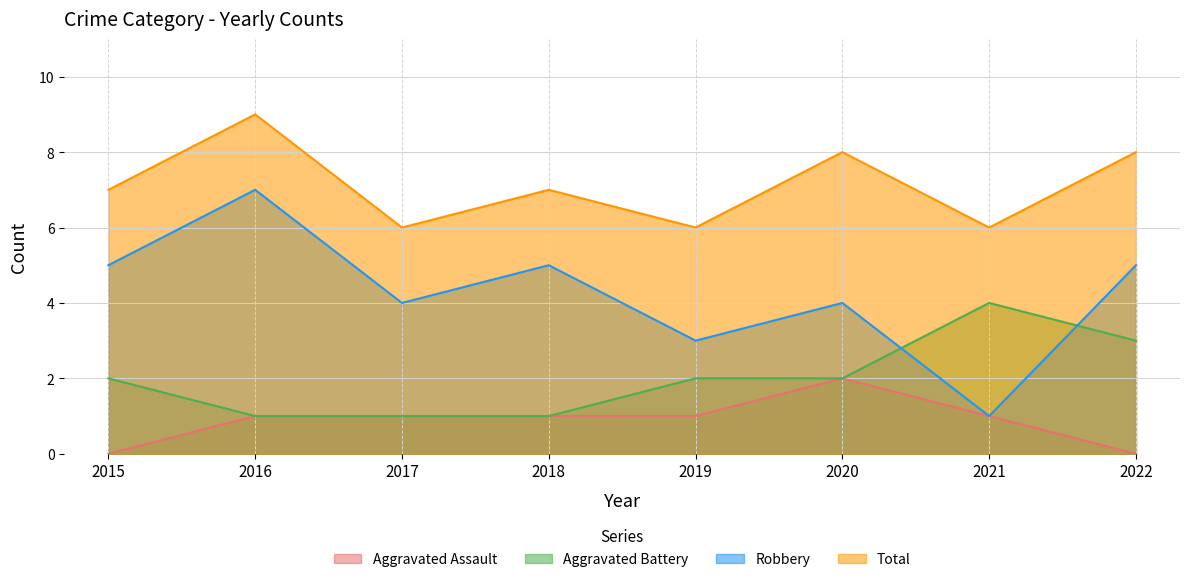

At which label does Robbery first exceed 5?

2016